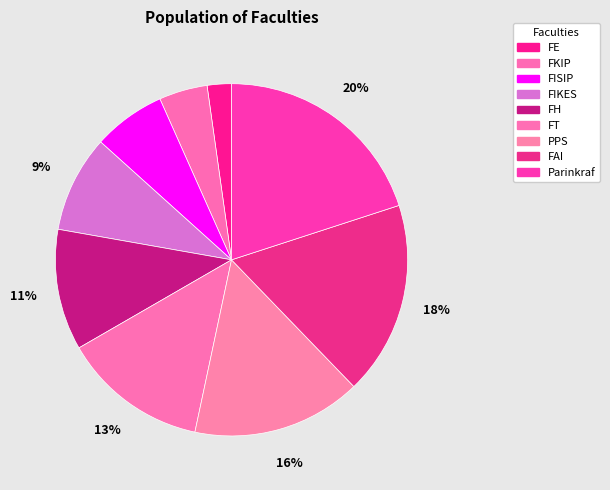

How many slices are in this pie chart?

9